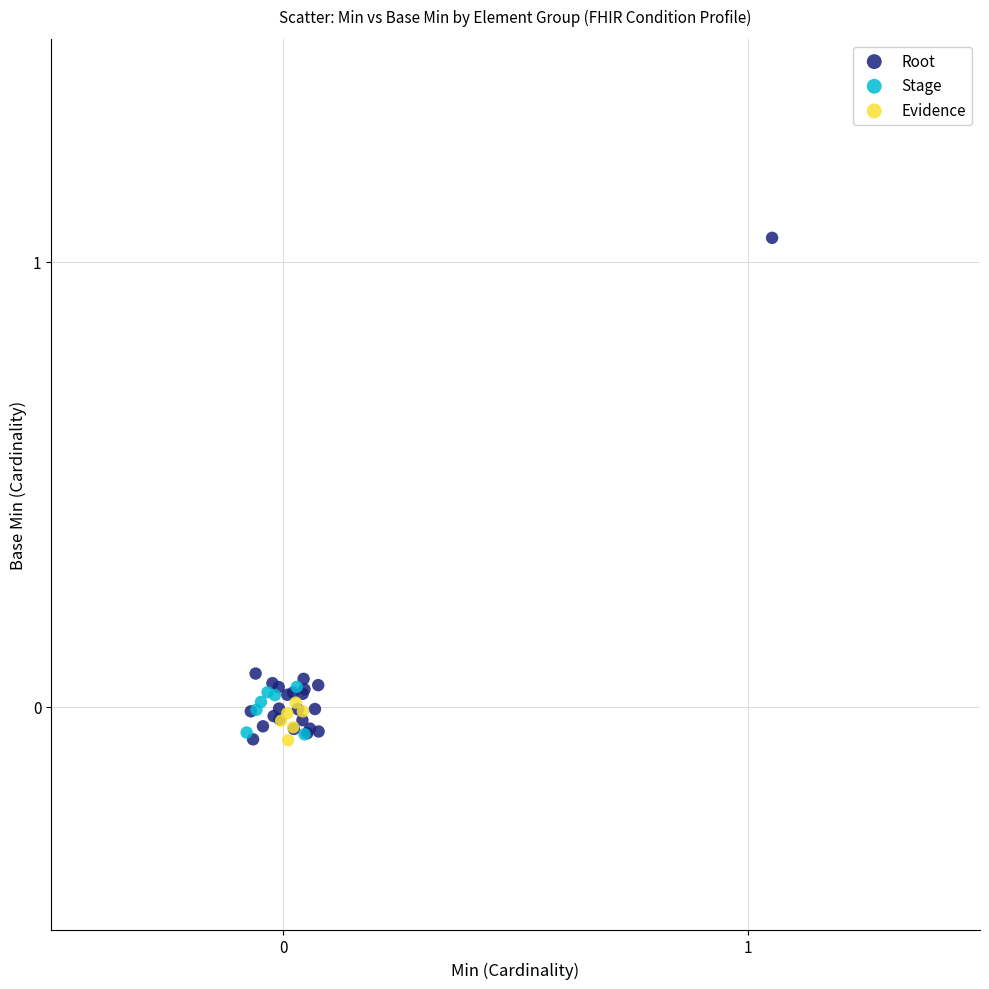

Which series reaches the maximum Y coordinate?

Root